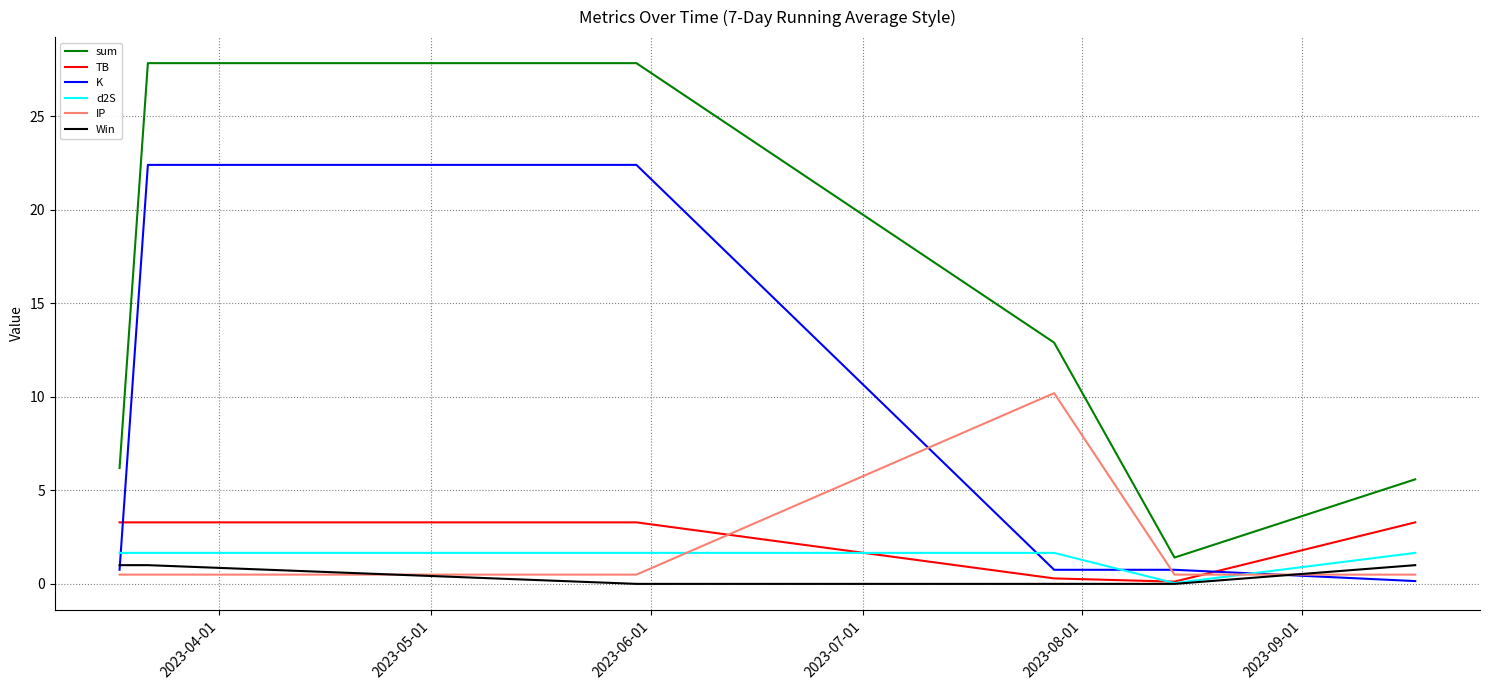

What is the maximum value shown in the chart?

27.8